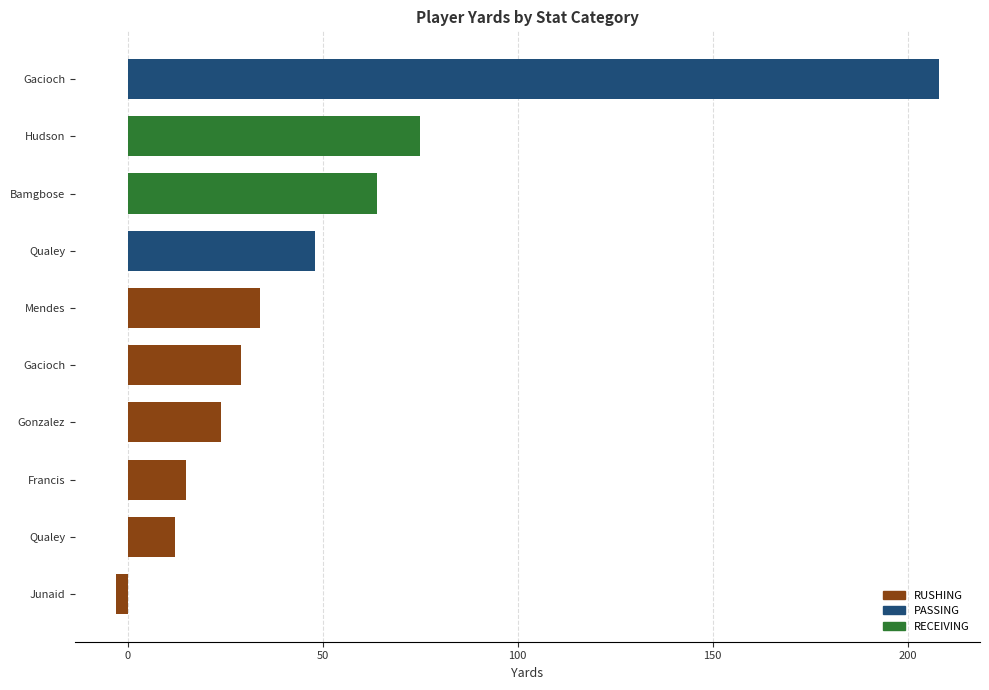

How many values in the RUSHING series are below 24?

3